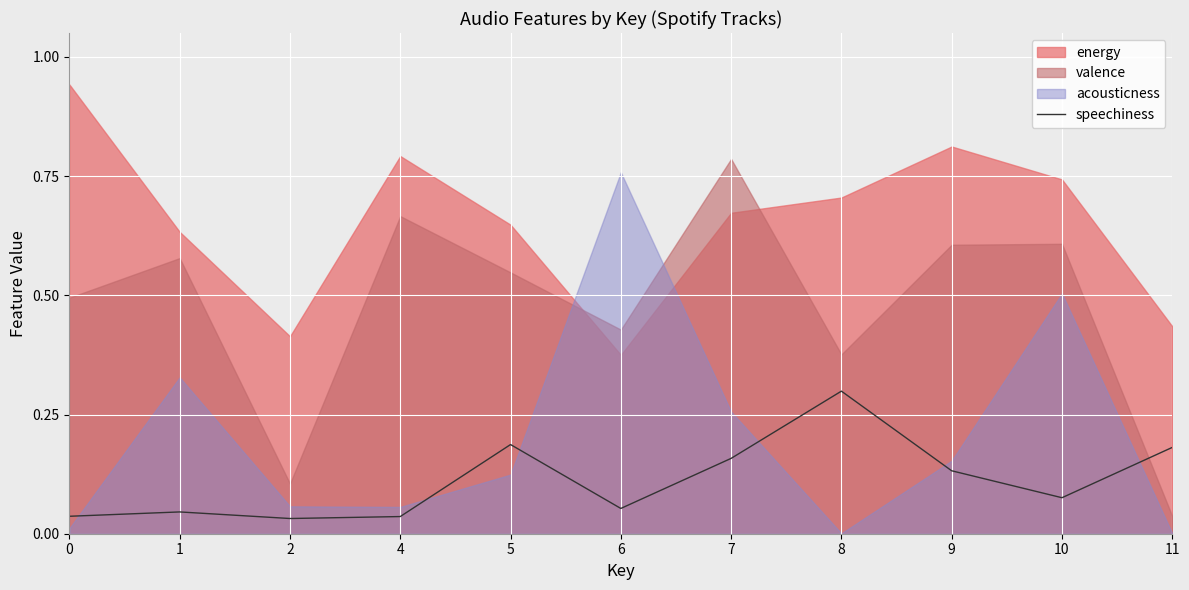

The value of speechiness at 5 is 0.1. True or false?

False